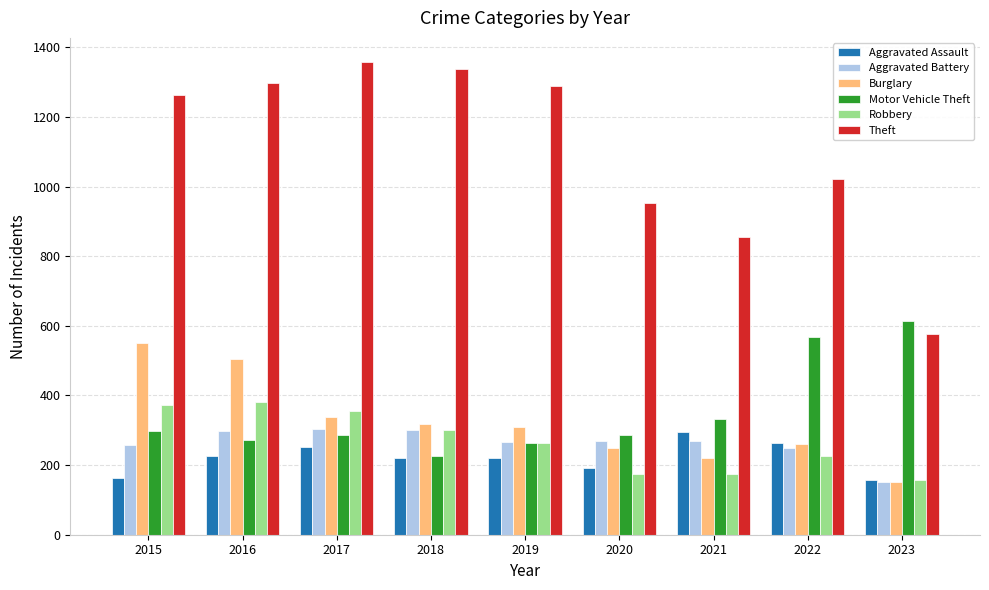

Which series has the largest range (max minus min)?

Theft